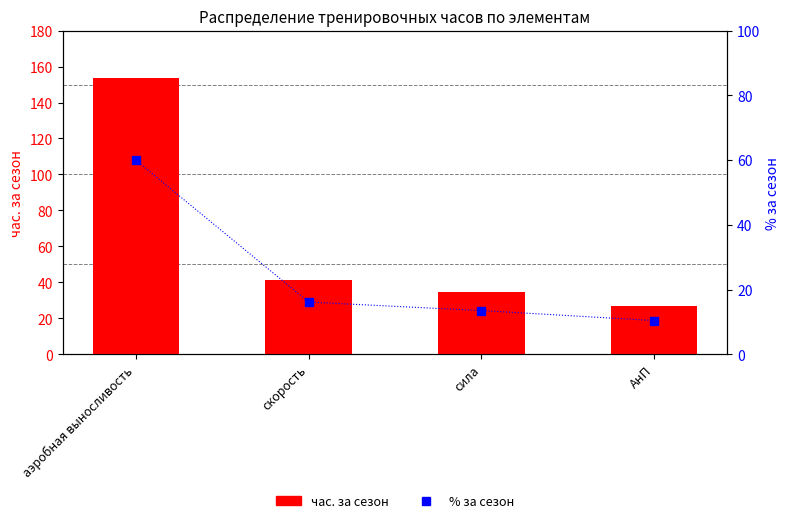

Rank the categories by час. за сезон value from lowest to highest.

АнП, сила, скорость, аэробная выносливость